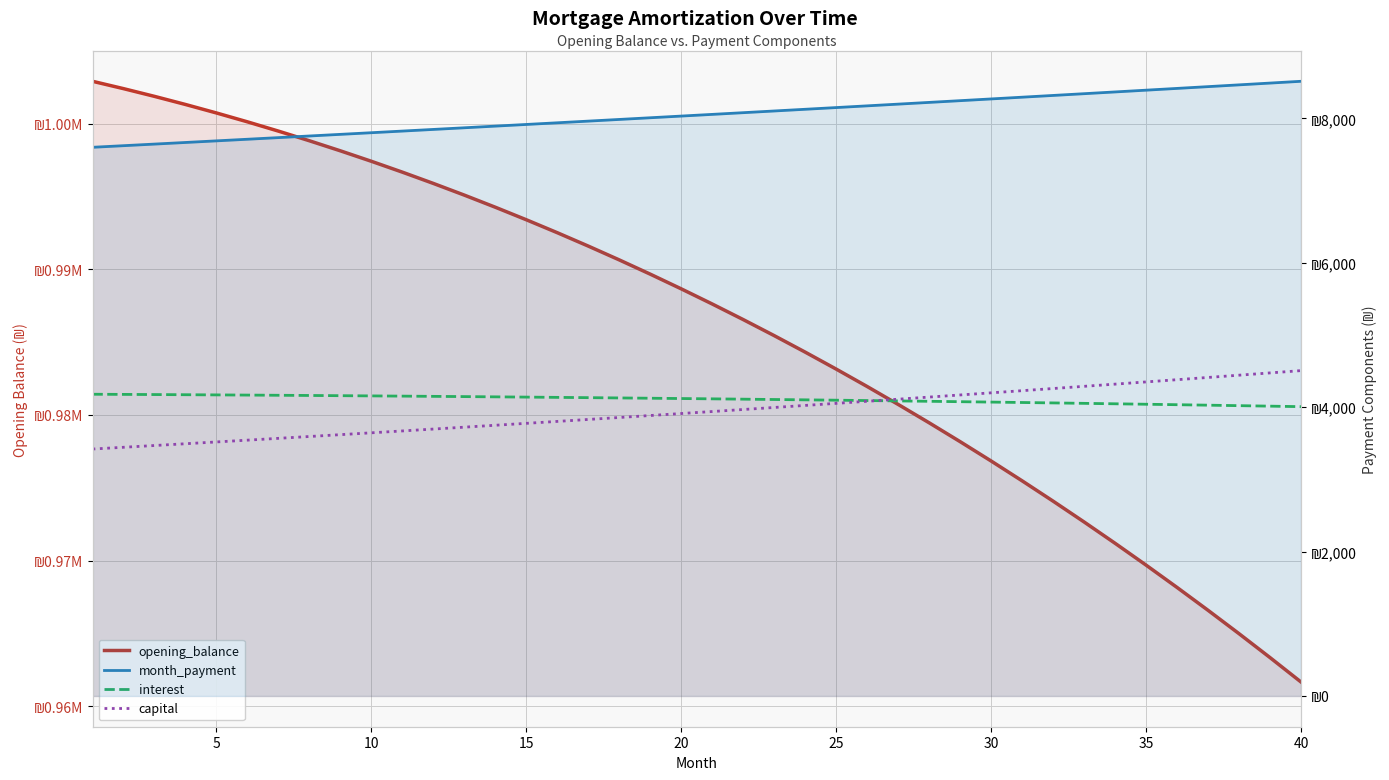

What is the maximum value shown in the chart?

1002916.7